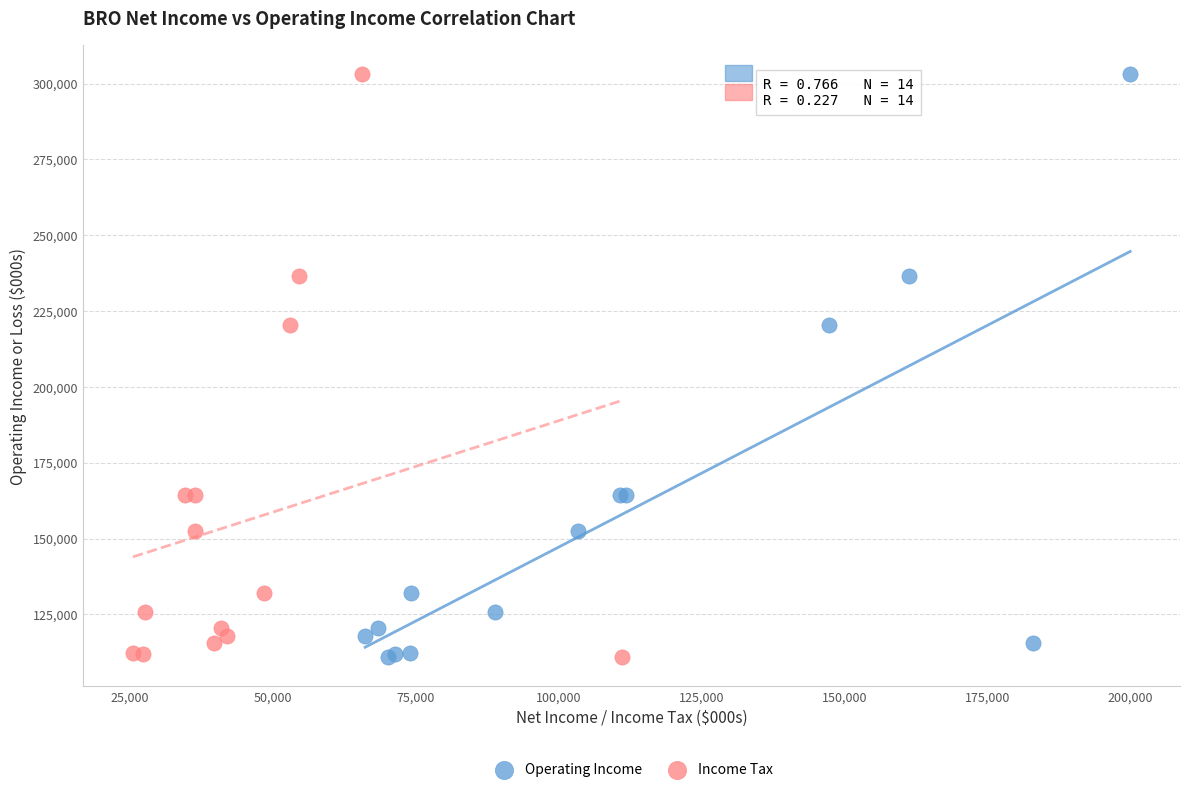

What are all the series names shown in the legend?

Operating Income, Income Tax